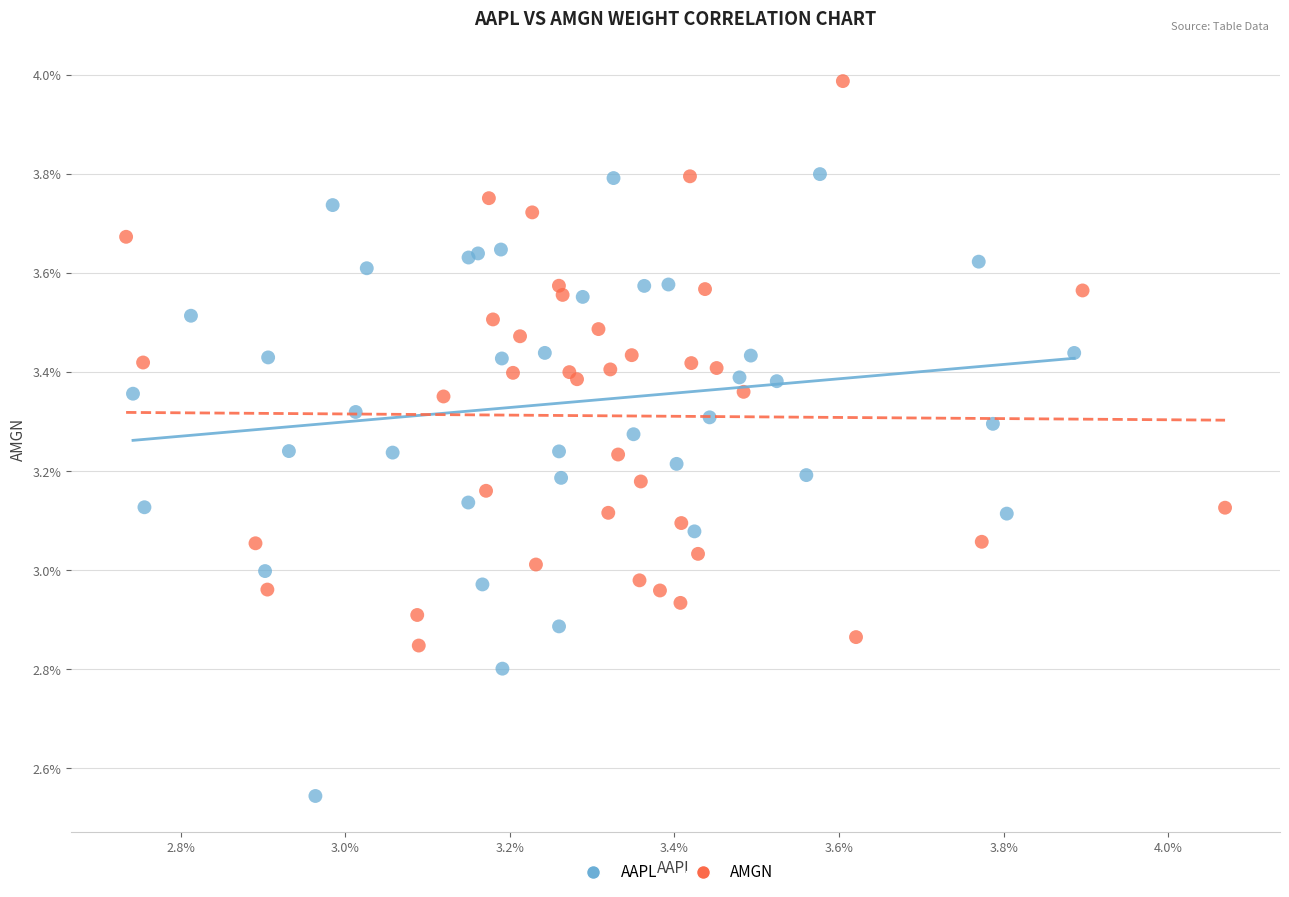

What are all the series names shown in the legend?

AAPL, AMGN